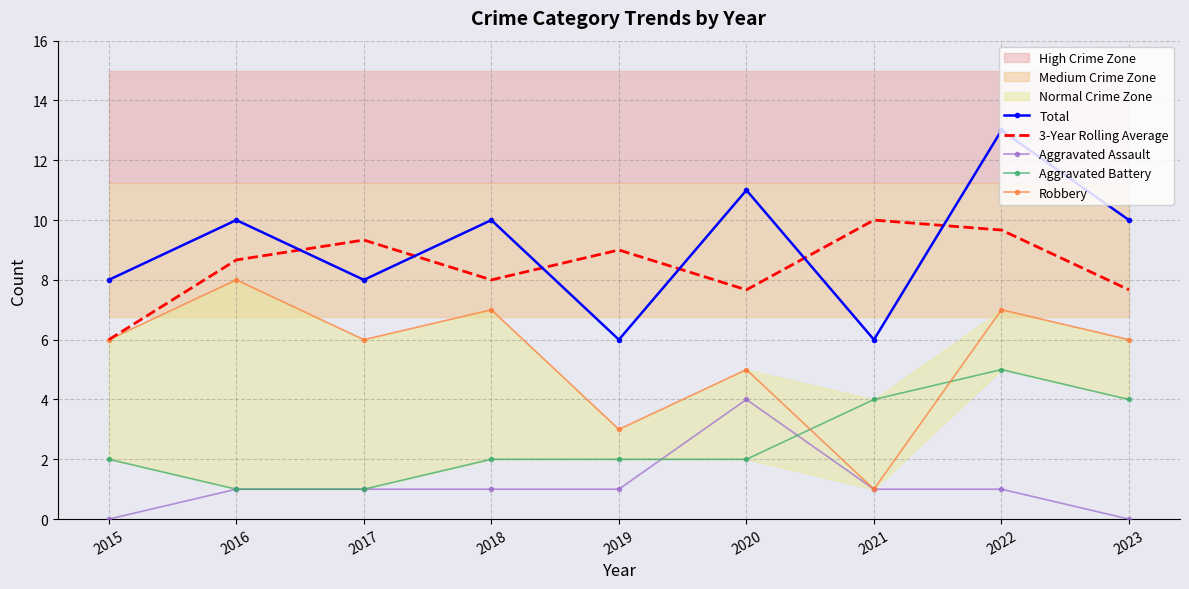

True or false: Total has a value of 13.0 at 2022.

True